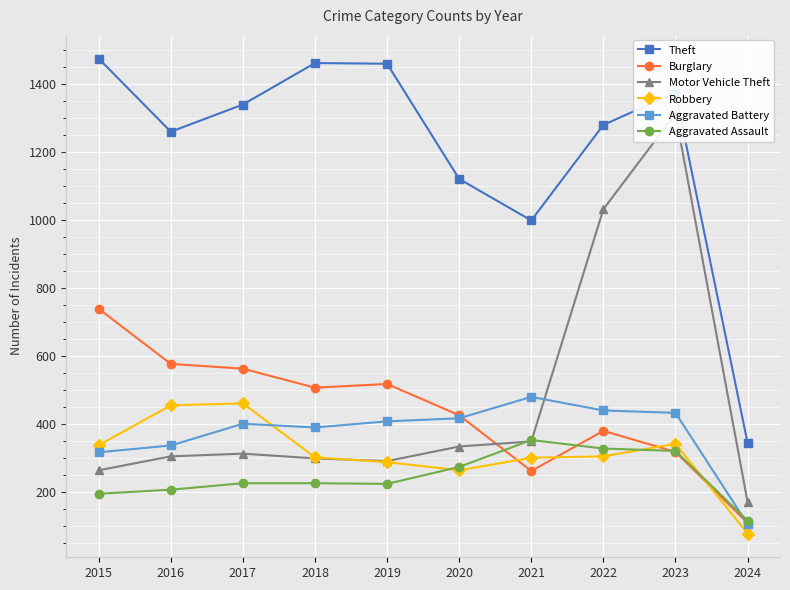

What is the sum of all Aggravated Battery values?

3719